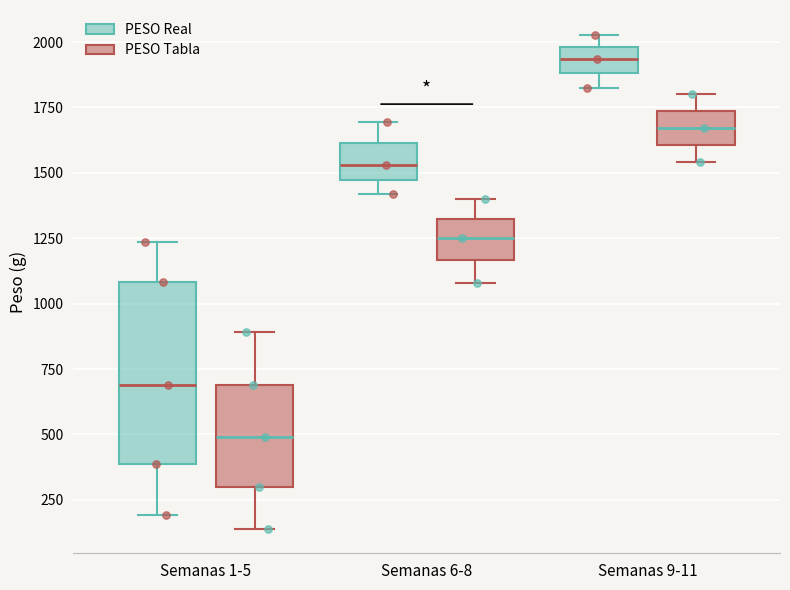

Which box is the tallest, from its lower edge to its upper edge?

Semanas 1-5 (PESO Real)